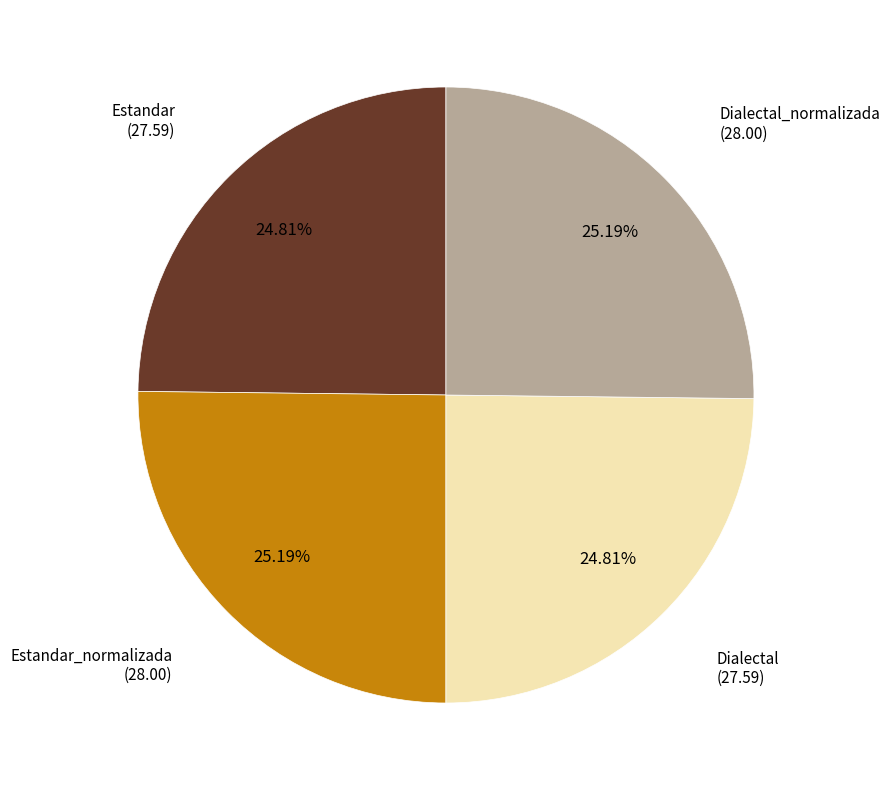

Is there any slice that represents more than half of the pie?

No